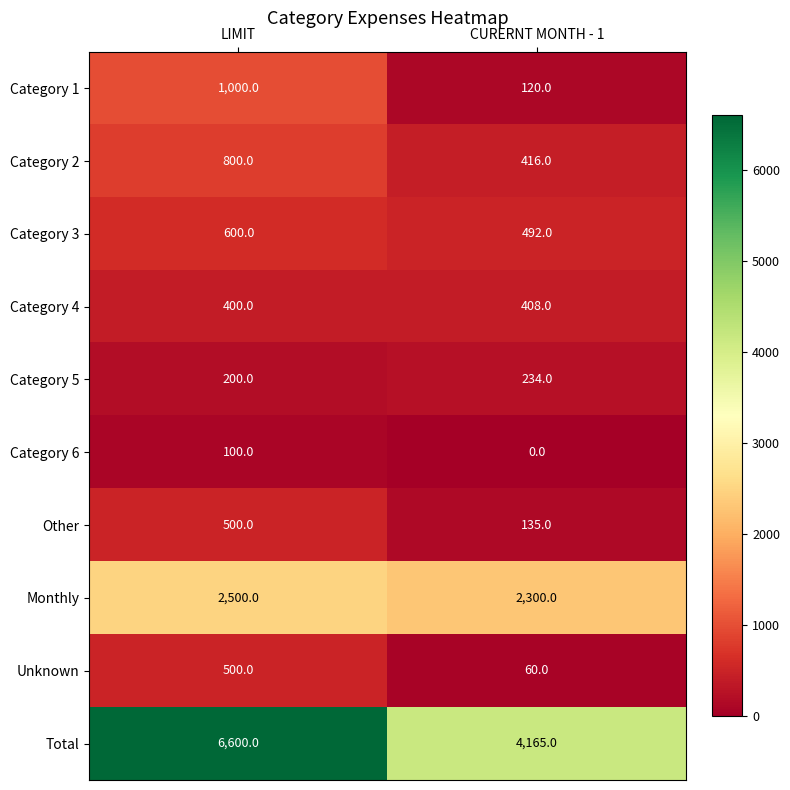

The value of Category 6 at LIMIT is 170. True or false?

False